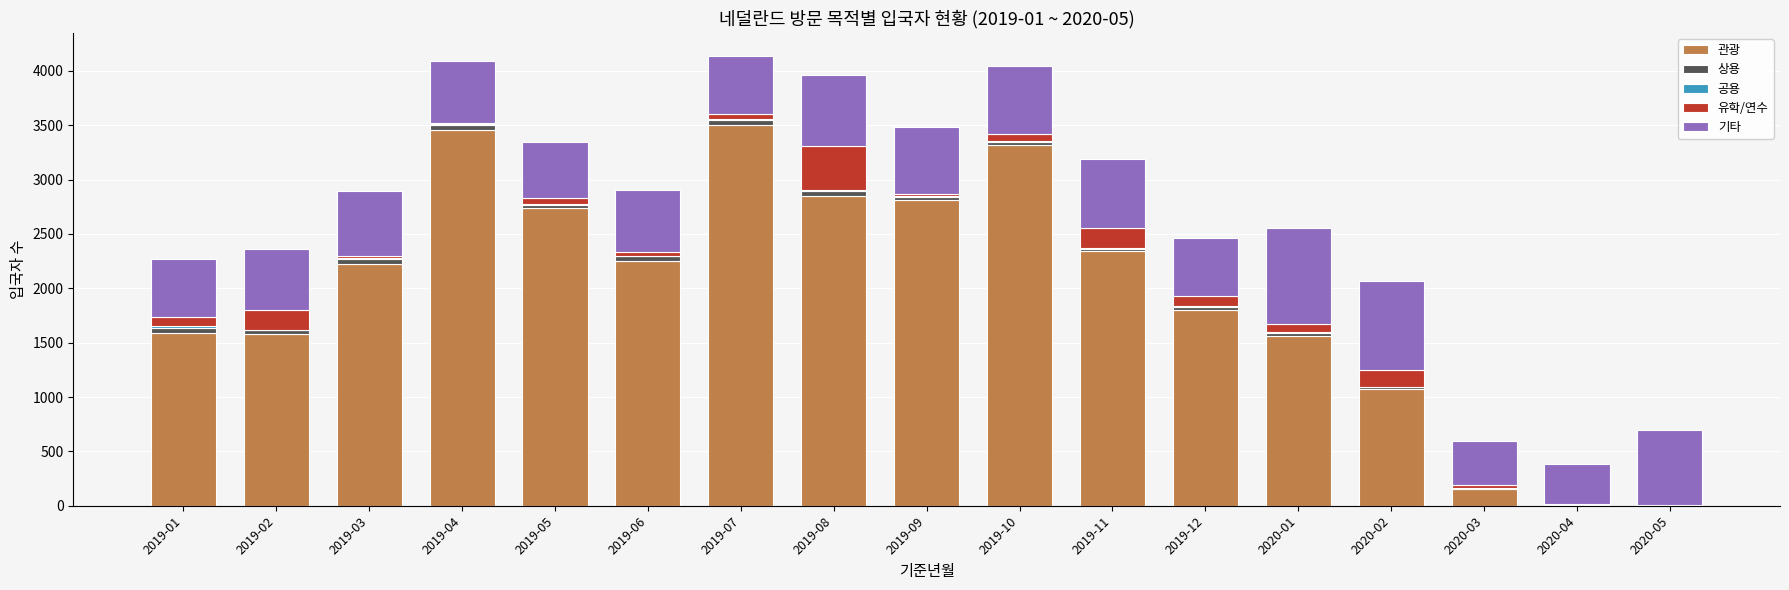

Are the bars grouped side by side (vs. stacked)?

No